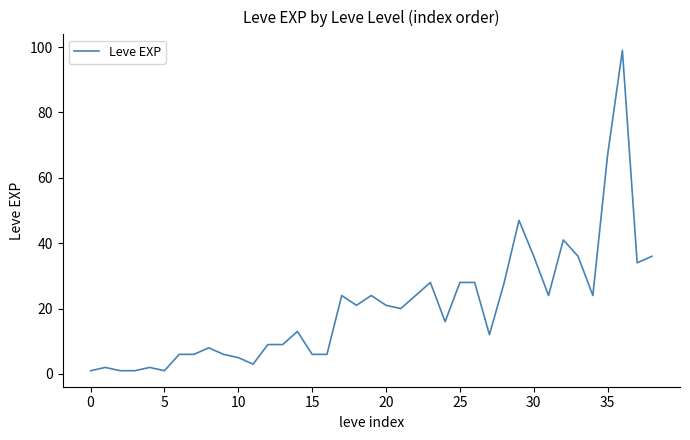

What is the difference between the maximum and minimum values?

98